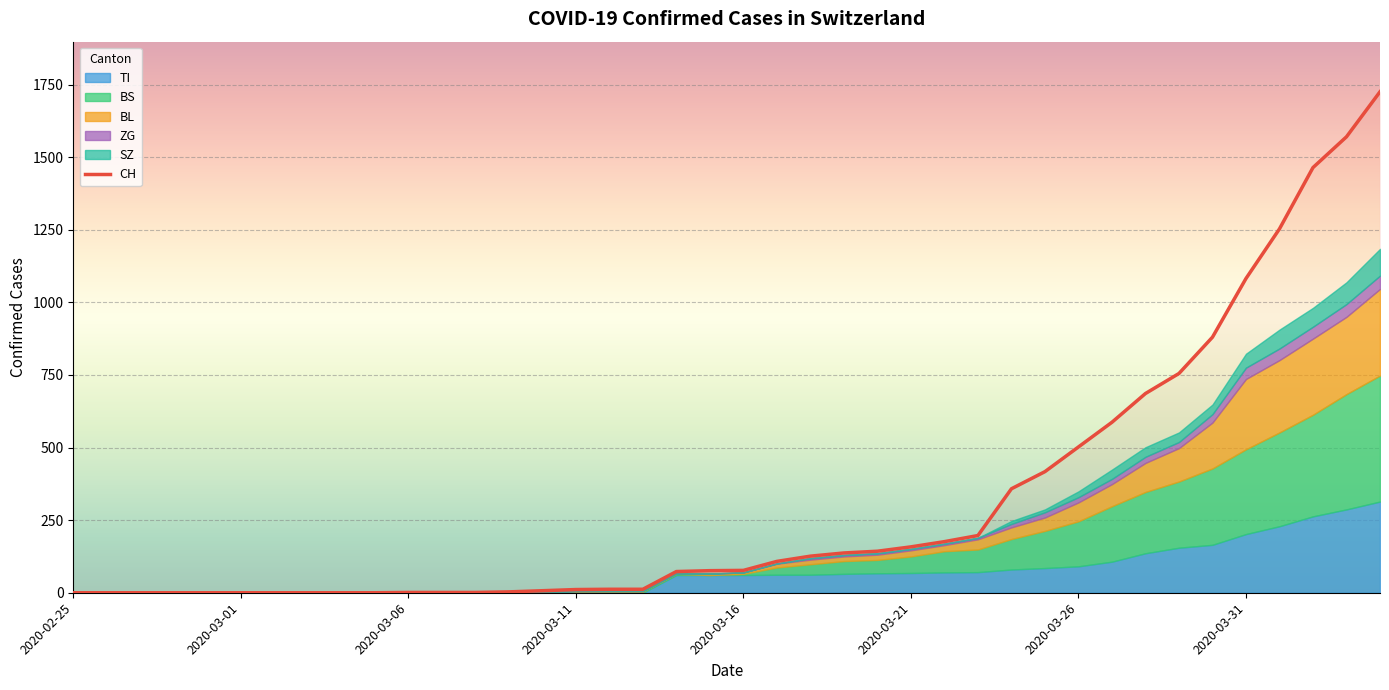

The value of CH at 2020-03-31 is 1082. True or false?

True